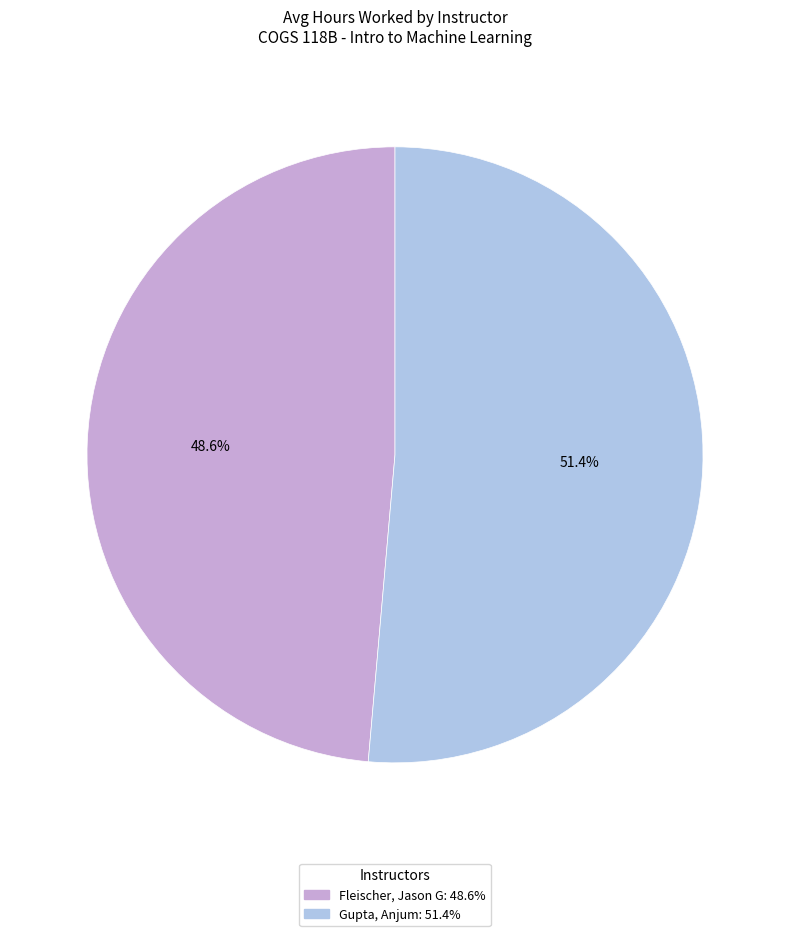

The Gupta, Anjum slice represents 64% of the pie. True or false?

False